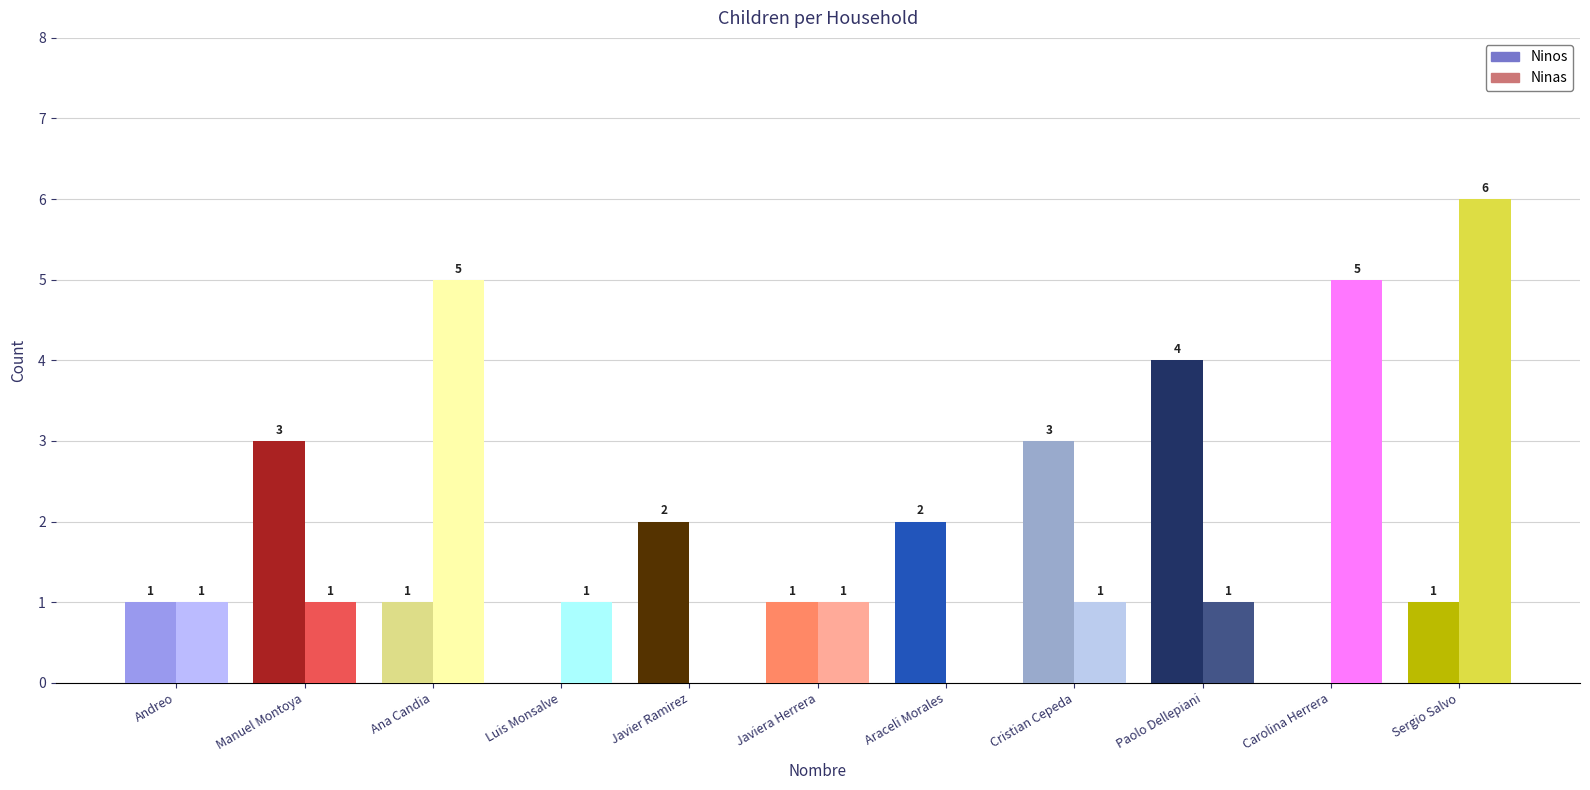

Reading right to left, what are all the values shown in this chart?

Ninos: Sergio Salvo=1	Carolina Herrera=0	Paolo Dellepiani=4	Cristian Cepeda=3	Araceli Morales=2	Javiera Herrera=1	Javier Ramirez=2	Luis Monsalve=0	Ana Candia=1	Manuel Montoya=3	Andreo=1
Ninas: Sergio Salvo=6	Carolina Herrera=5	Paolo Dellepiani=1	Cristian Cepeda=1	Araceli Morales=0	Javiera Herrera=1	Javier Ramirez=0	Luis Monsalve=1	Ana Candia=5	Manuel Montoya=1	Andreo=1